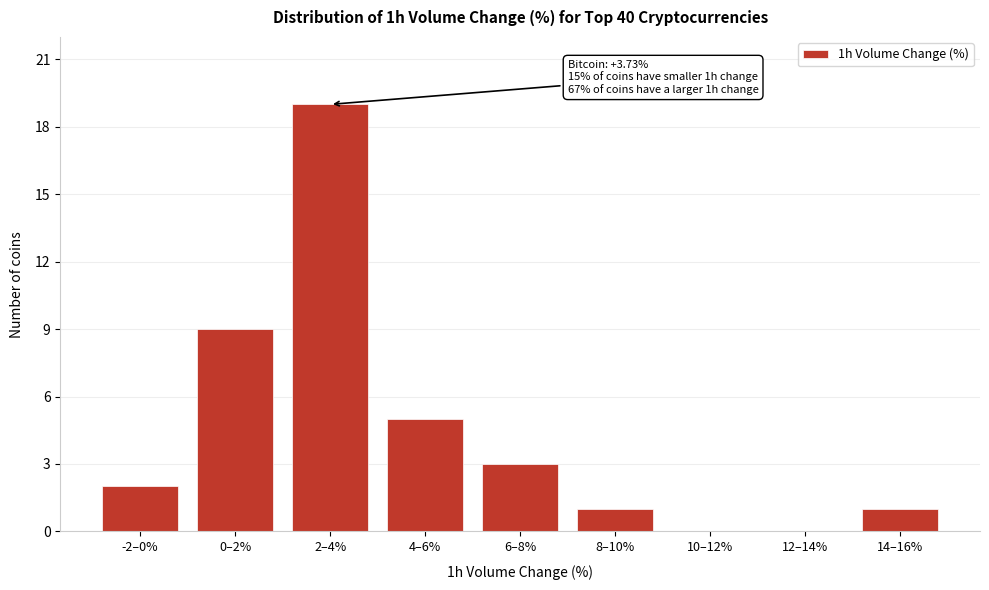

Reading left to right, list all the values displayed in this chart.

-2–0%=2	0–2%=9	2–4%=19	4–6%=5	6–8%=3	8–10%=1	10–12%=0	12–14%=0	14–16%=1